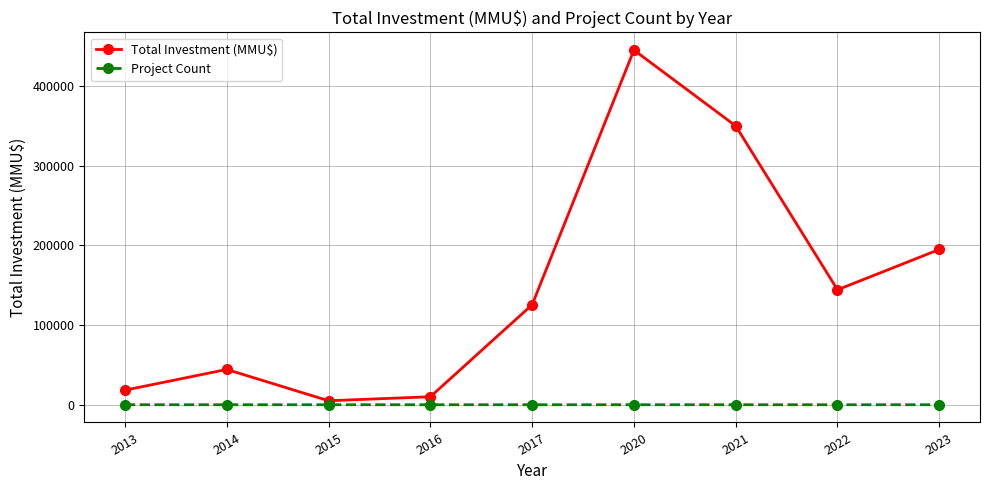

Which series changed the most between 2020 and 2022?

Total Investment (MMU$)